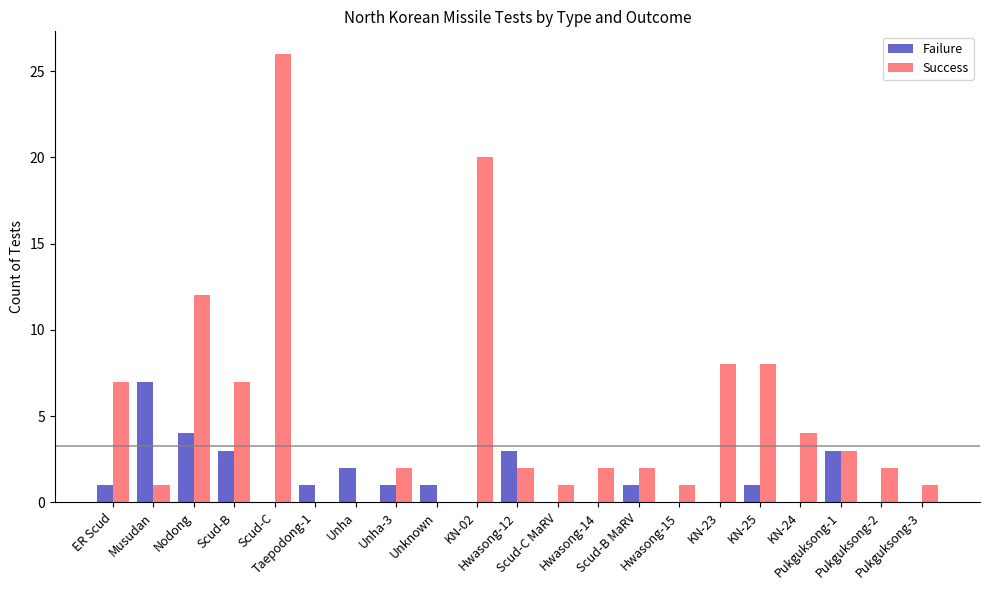

What is the sum of all Success values?

109